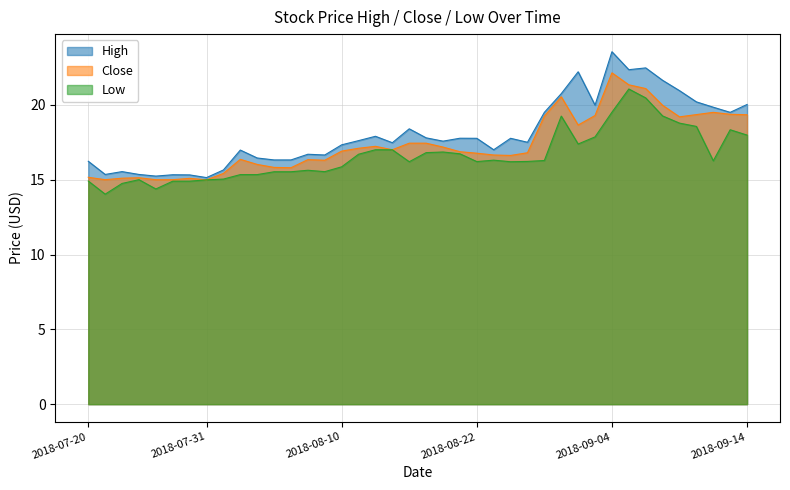

The Low series shows 19.3 at 2018-09-07. True or false?

True